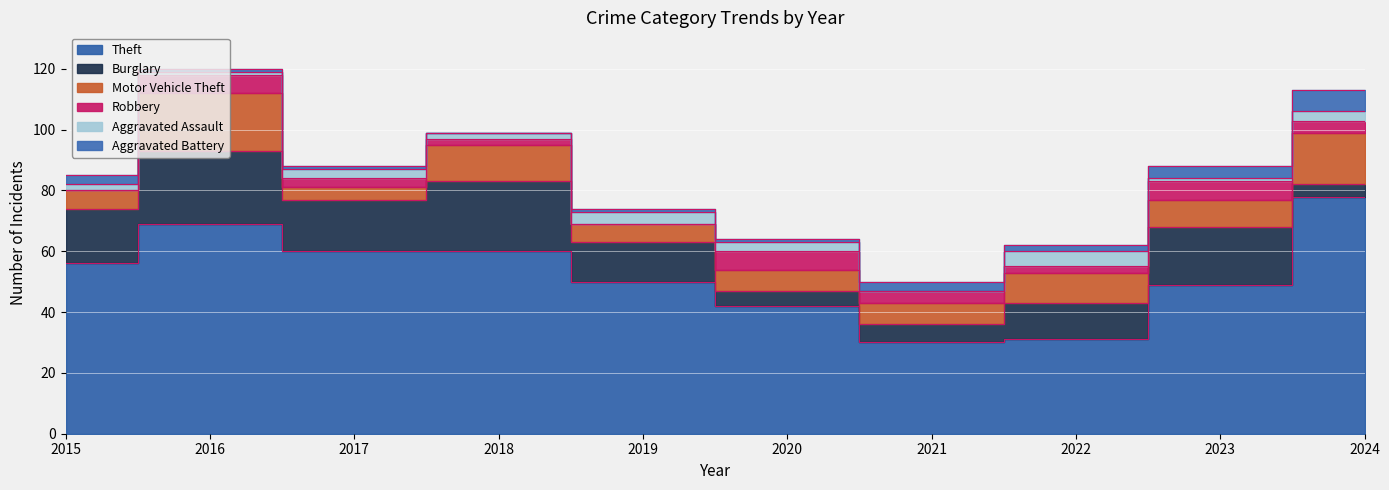

True or false: Robbery and Theft intersect in this chart.

False